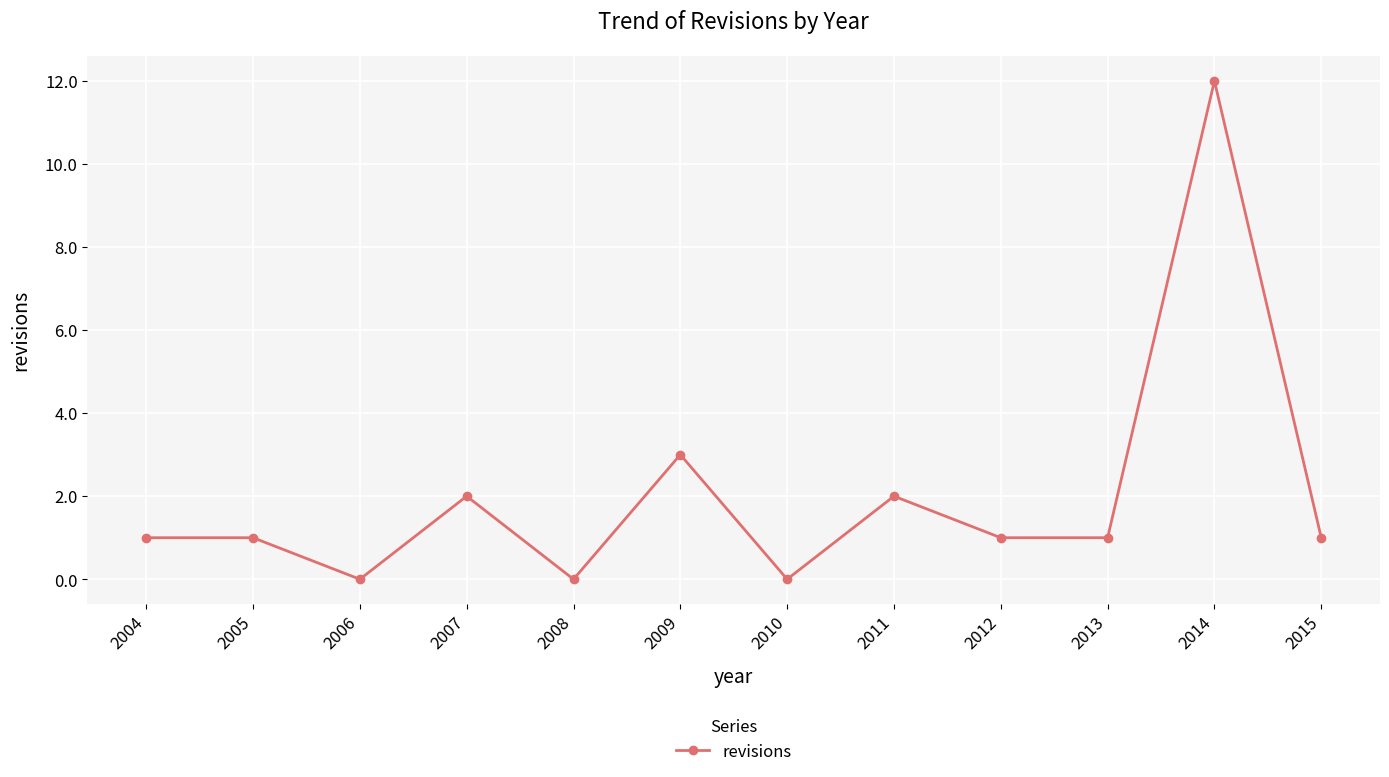

What is the maximum value shown in the chart?

12